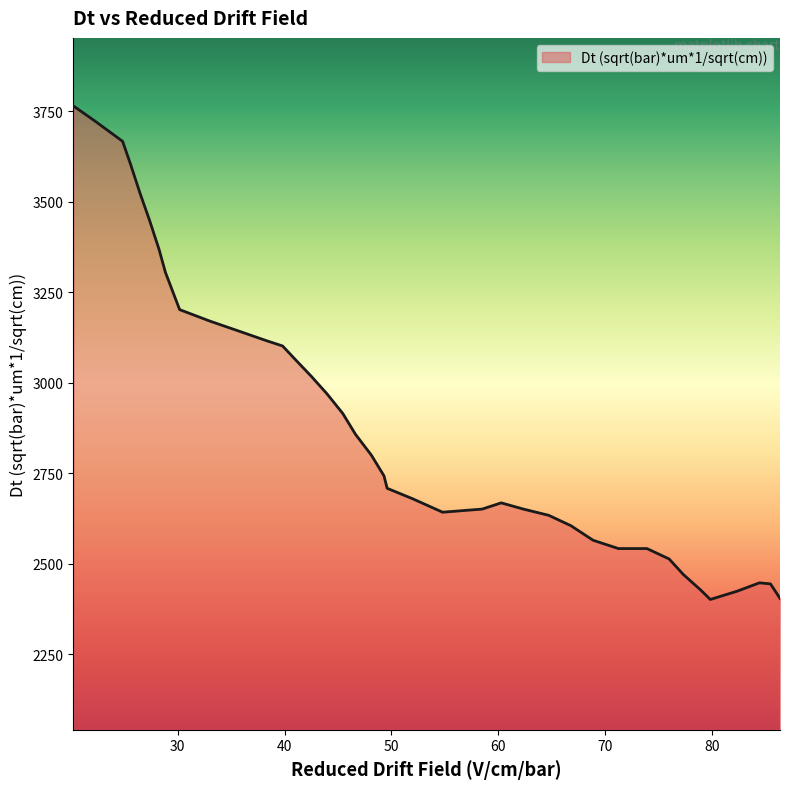

List the labels in order of value, largest first.

20.258255715495345, 22.33276883996613, 24.85182049110923, 25.59271803556308, 26.481795088907703, 27.37087214225233, 28.259949195596953, 28.852667231160034, 29.741744284504655, 30.186282811176973, 33.001693480101615, 35.81710414902624, 38.33615580016936, 39.817950889077046, 41.00338696020322, 42.48518204911091, 43.96697713801863, 45.44877222692633, 46.63420829805249, 48.11600338696021, 49.30143945808637, 49.5977984758679, 51.968670618120235, 60.266723116003384, 58.488569009314126, 62.34123624047417, 54.78408128704488, 64.71210838272651, 66.78662150719728, 68.86113463166808, 71.2320067739204, 73.89923793395425, 75.97375105842505, 77.307366638442, 84.41998306519898, 85.45723962743438, 78.93734123624048, 82.34546994072821, 86.34631668077898, 79.82641828958509